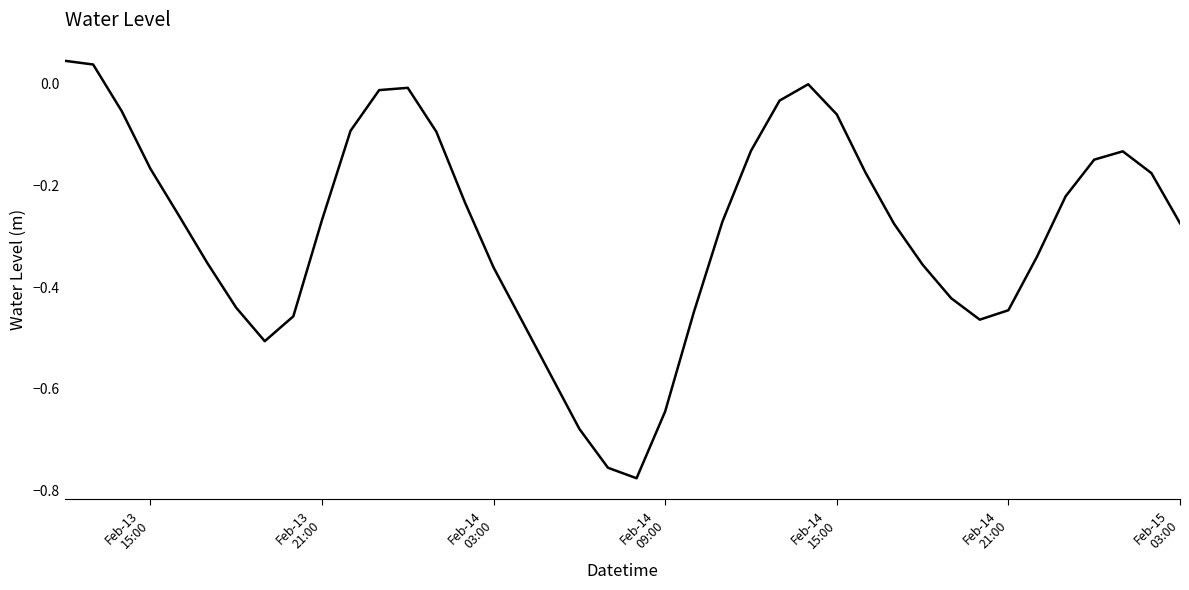

What is the difference between the maximum and minimum values?

0.8